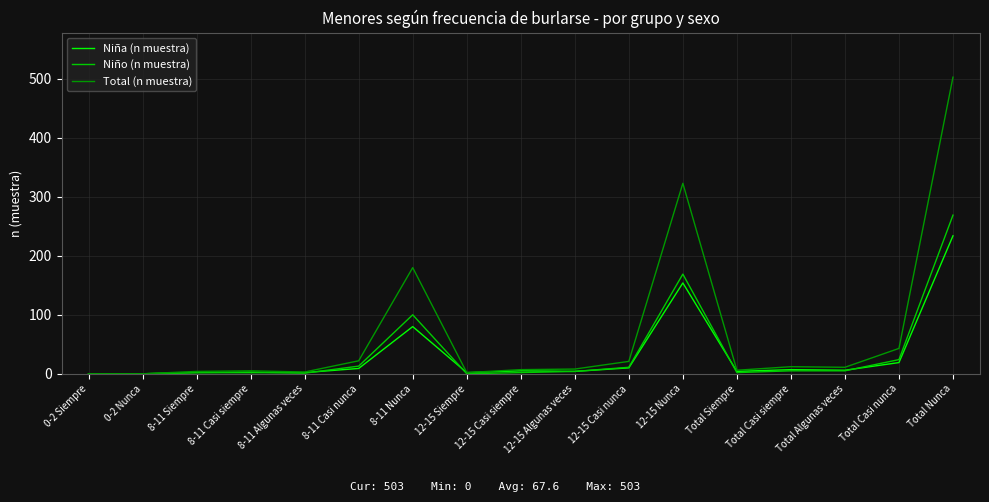

What is the maximum value shown in the chart?

503